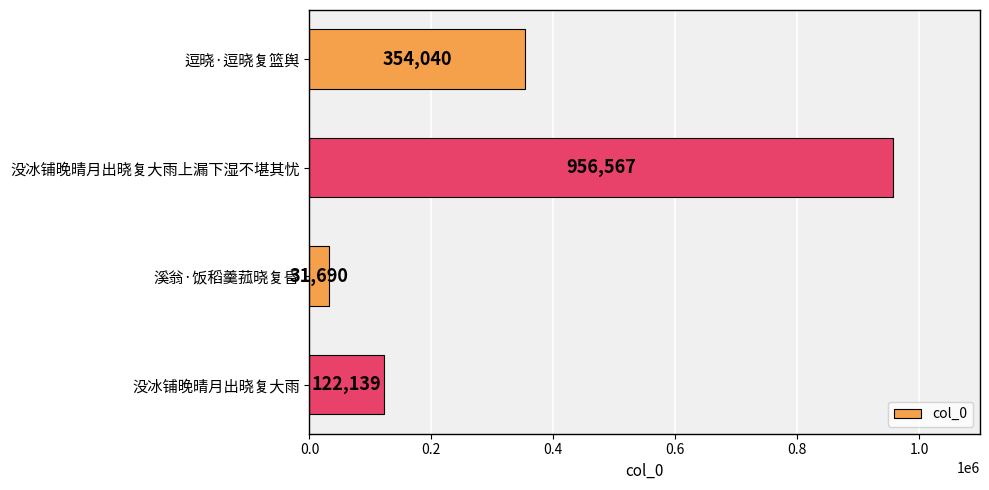

What is the minimum value shown in the chart?

31690